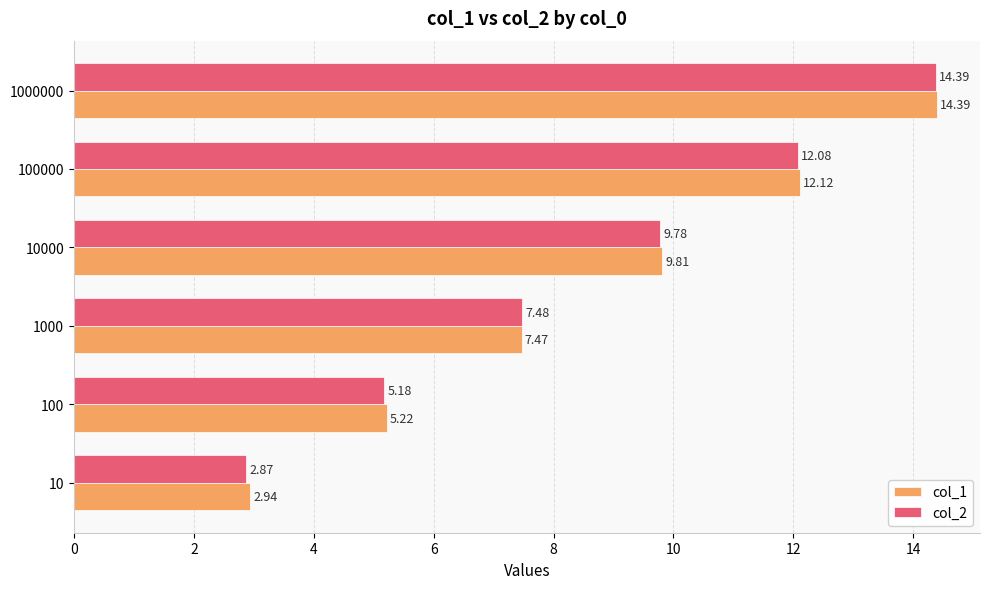

What is the total value across all series at 10?

5.8